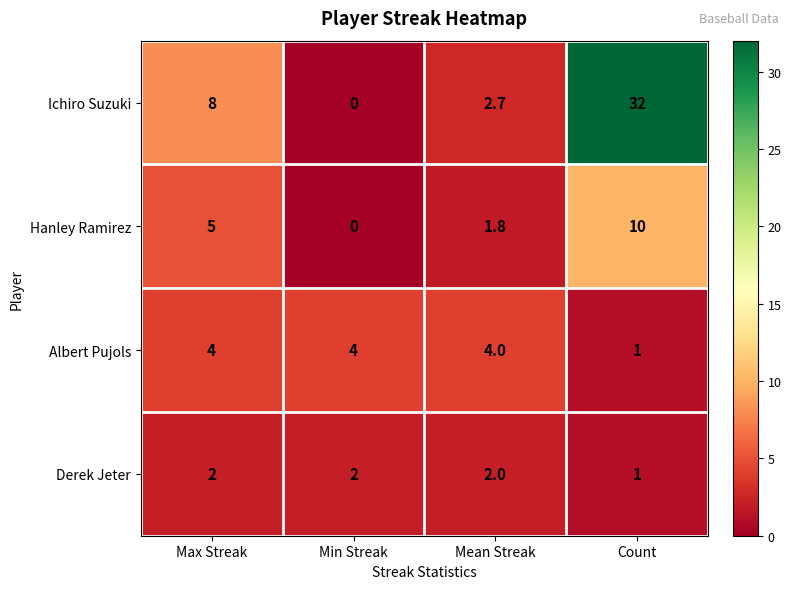

What value does the Albert Pujols series have at Count?

1.0